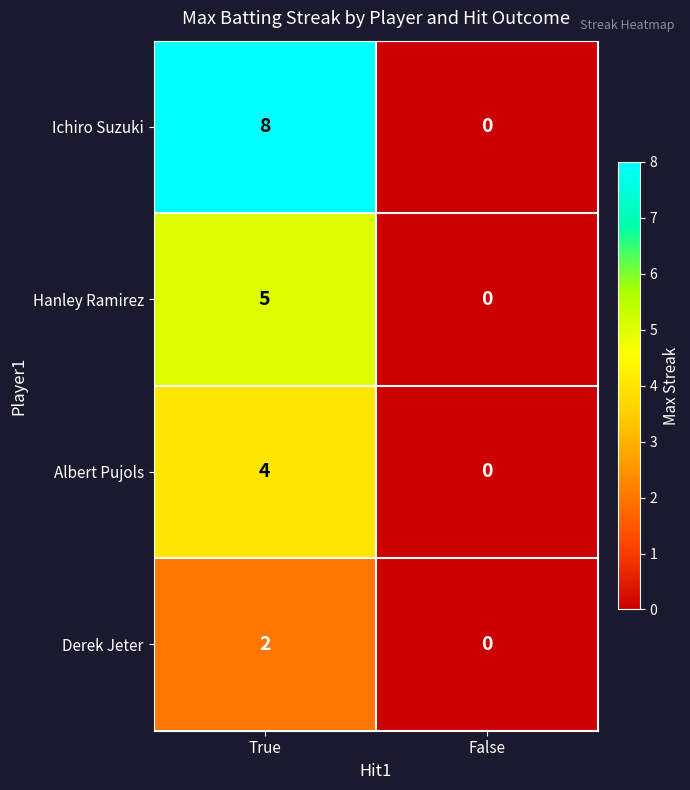

The Derek Jeter series shows 1 at False. True or false?

False